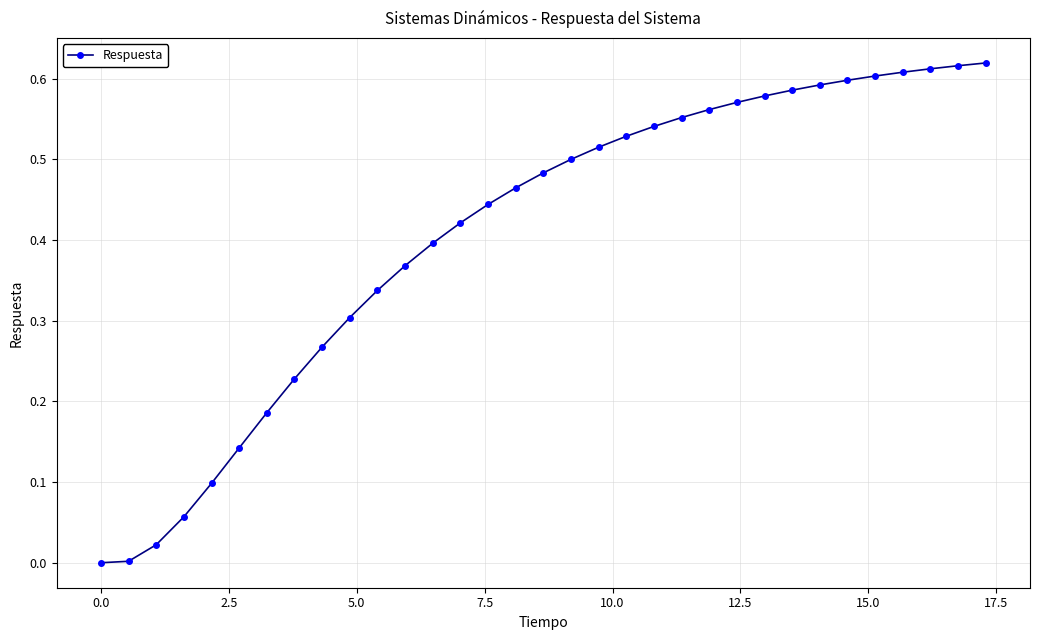

What is the sum of all values?

13.4